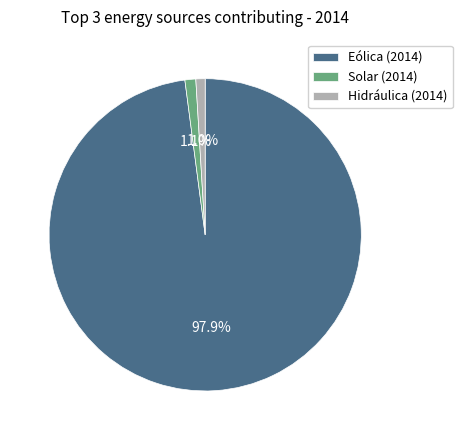

Which category accounts for the majority?

Eólica (2014)